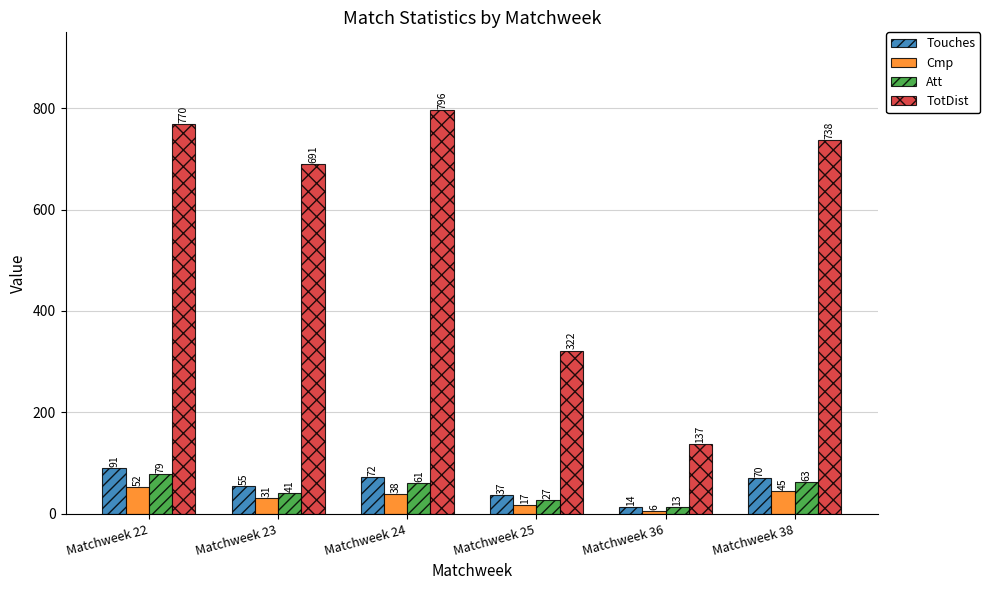

Reading left to right, what are all the values shown in this chart?

Touches: 91	55	72	37	14	70
Cmp: 52	31	38	17	6	45
Att: 79	41	61	27	13	63
TotDist: 770	691	796	322	137	738